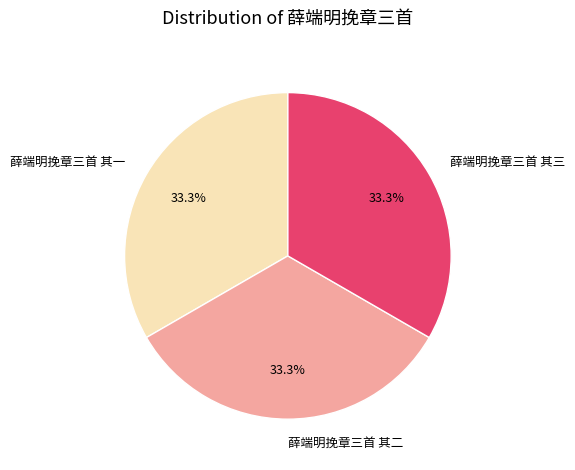

Approximately how many times larger is the value at 薛端明挽章三首 其三 compared to 薛端明挽章三首 其一?

1.0